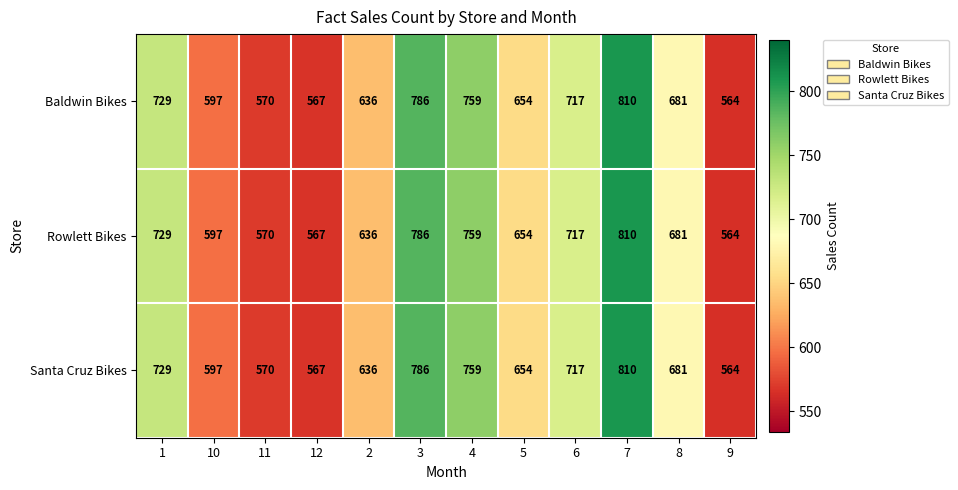

How many series are shown in this chart?

3